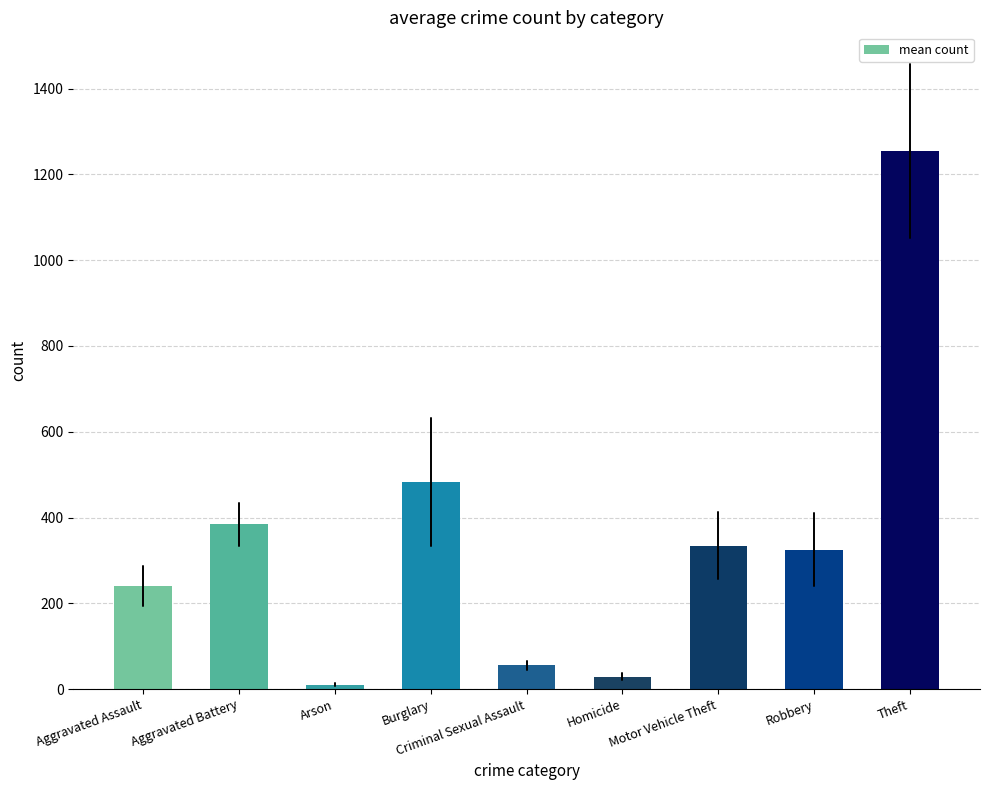

What is the label of the 8th bar from the right?

Aggravated Battery